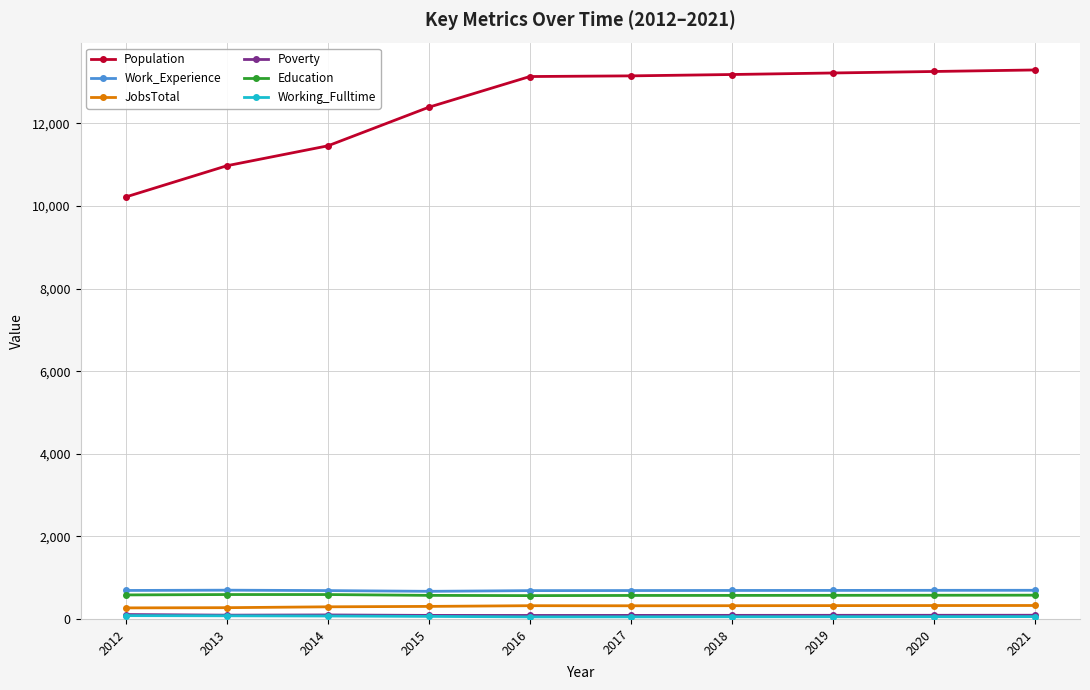

Is it true that Population equals 18341 at 2013?

False